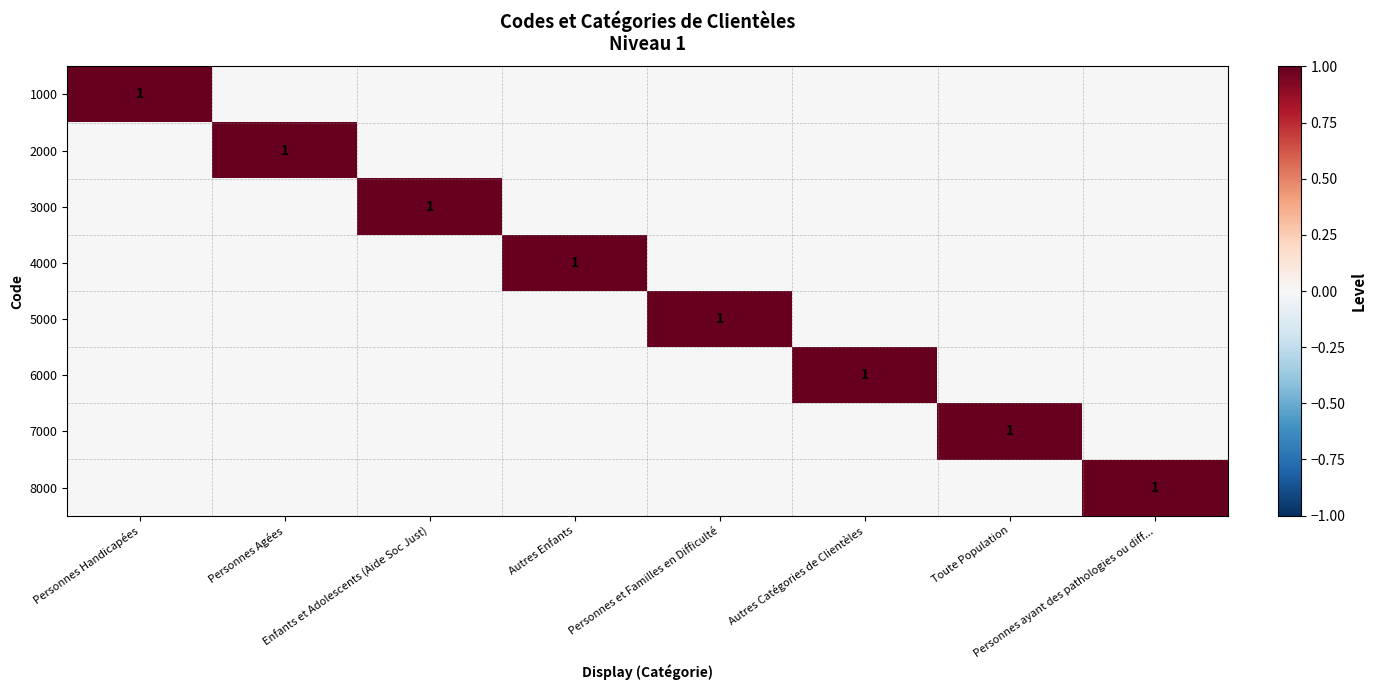

The value of 3000 at Enfants et Adolescents (Aide Soc Just) is 1. True or false?

True